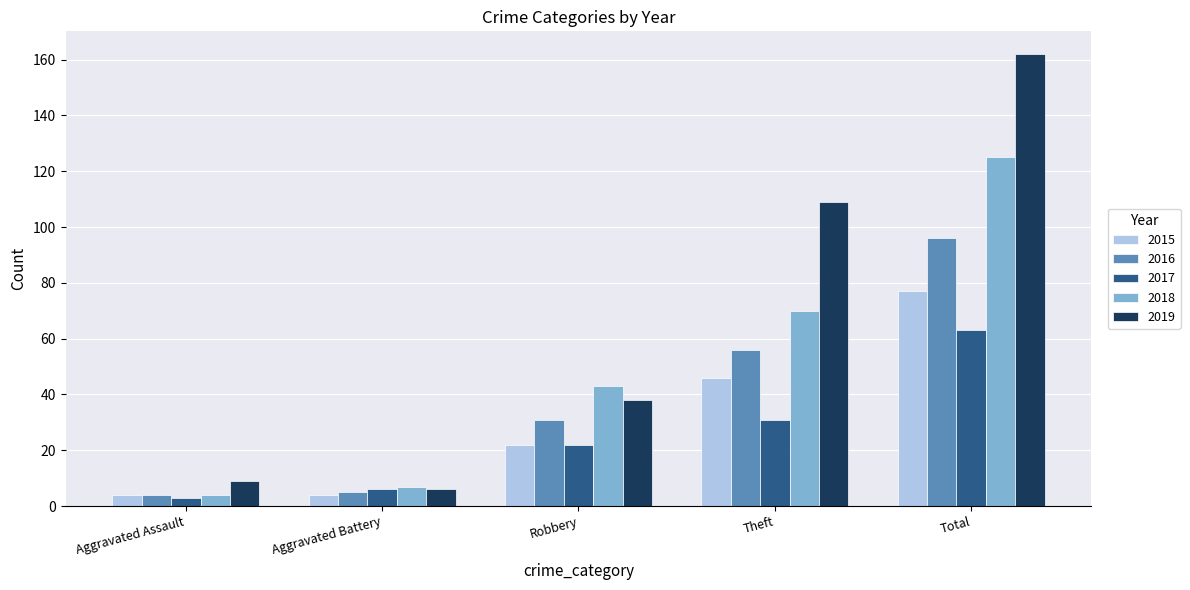

Reading left to right, extract all data points from this chart.

2015: Aggravated Assault=4	Aggravated Battery=4	Robbery=22	Theft=46	Total=77
2016: Aggravated Assault=4	Aggravated Battery=5	Robbery=31	Theft=56	Total=96
2017: Aggravated Assault=3	Aggravated Battery=6	Robbery=22	Theft=31	Total=63
2018: Aggravated Assault=4	Aggravated Battery=7	Robbery=43	Theft=70	Total=125
2019: Aggravated Assault=9	Aggravated Battery=6	Robbery=38	Theft=109	Total=162